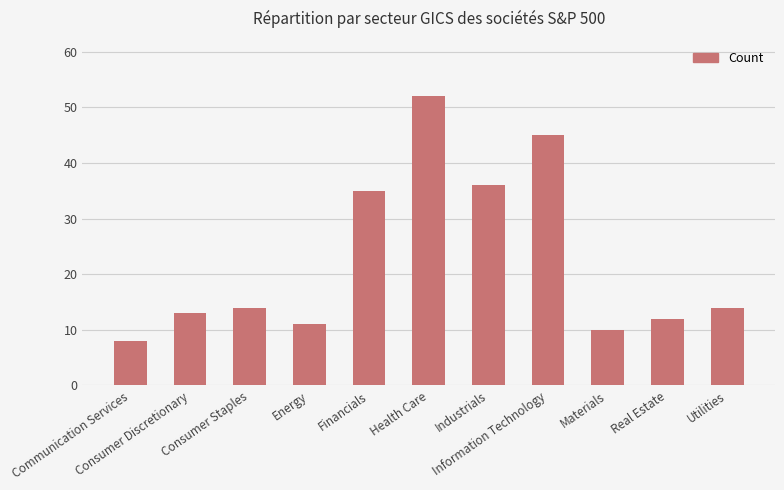

What is the greatest value displayed?

52